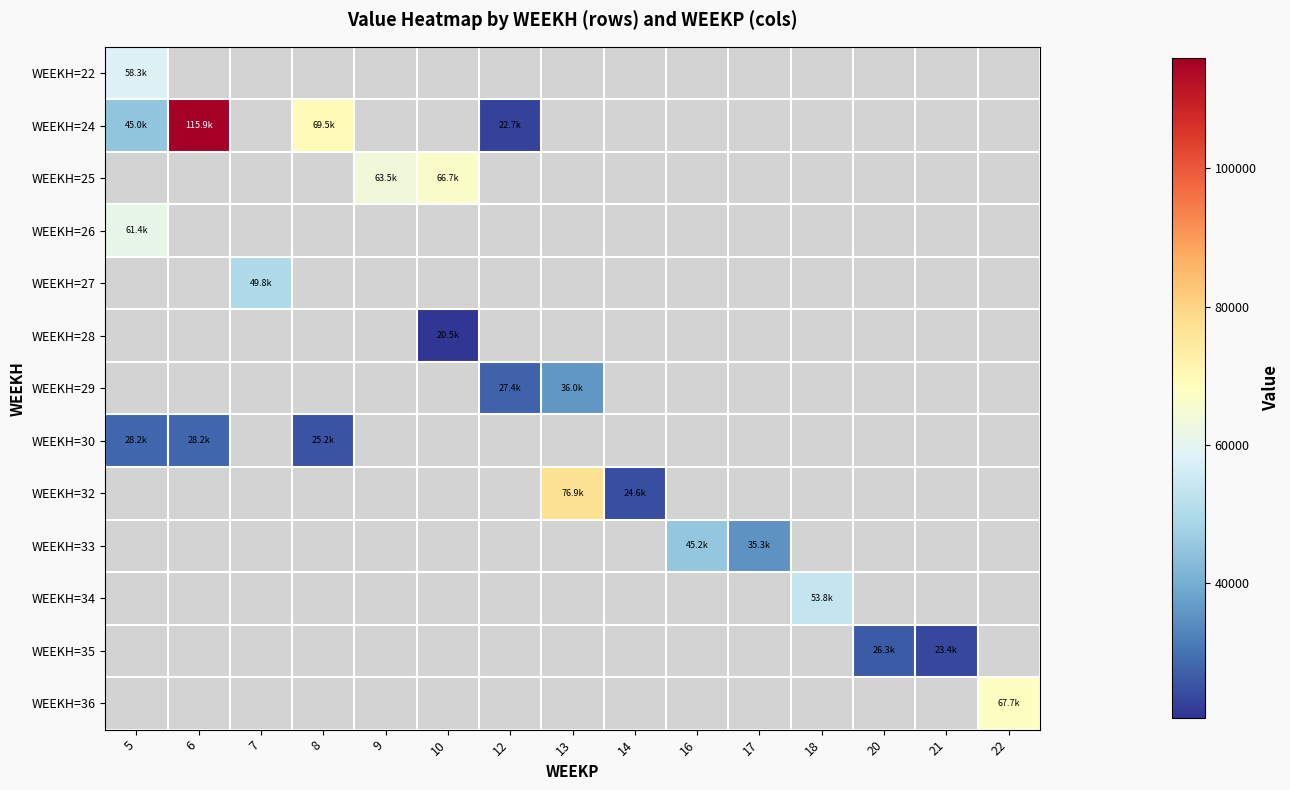

What is the highest value of the WEEKH=30 series?

28173.0